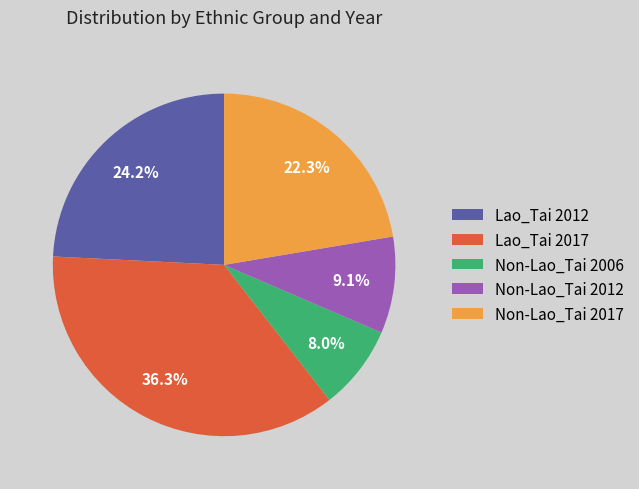

To the nearest percent, what is the combined percentage of Non-Lao_Tai 2012 and Lao_Tai 2012?

33%